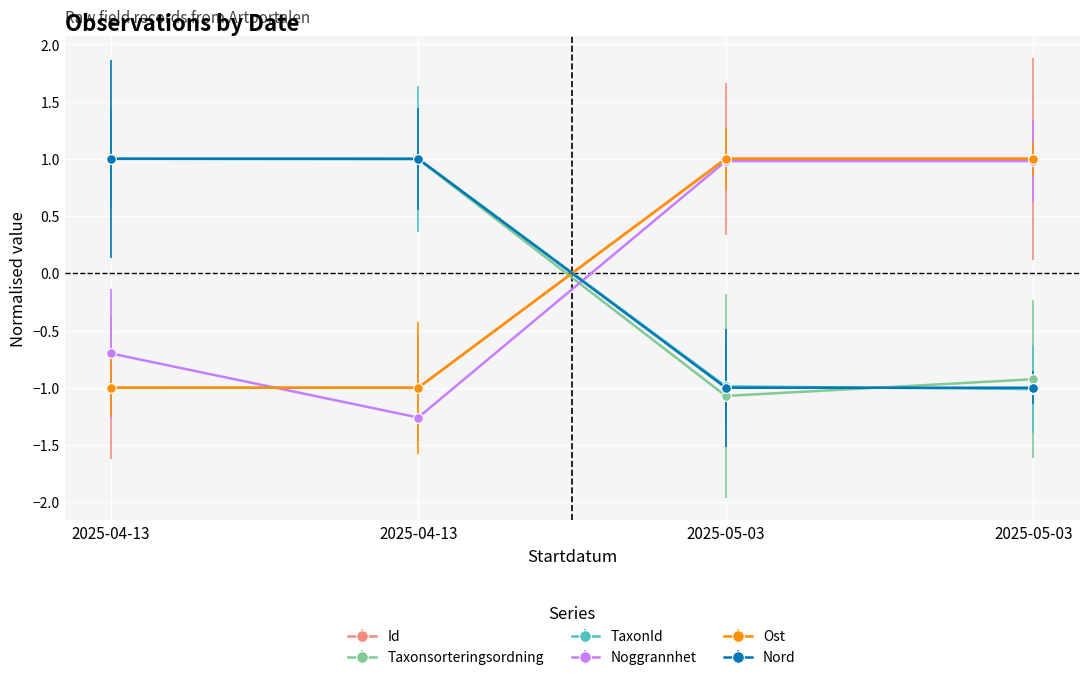

Which series has the largest total across all categories?

Id